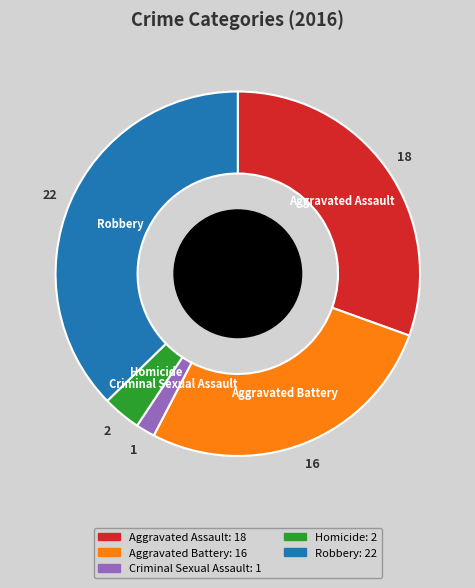

Is there a majority slice in this chart?

No